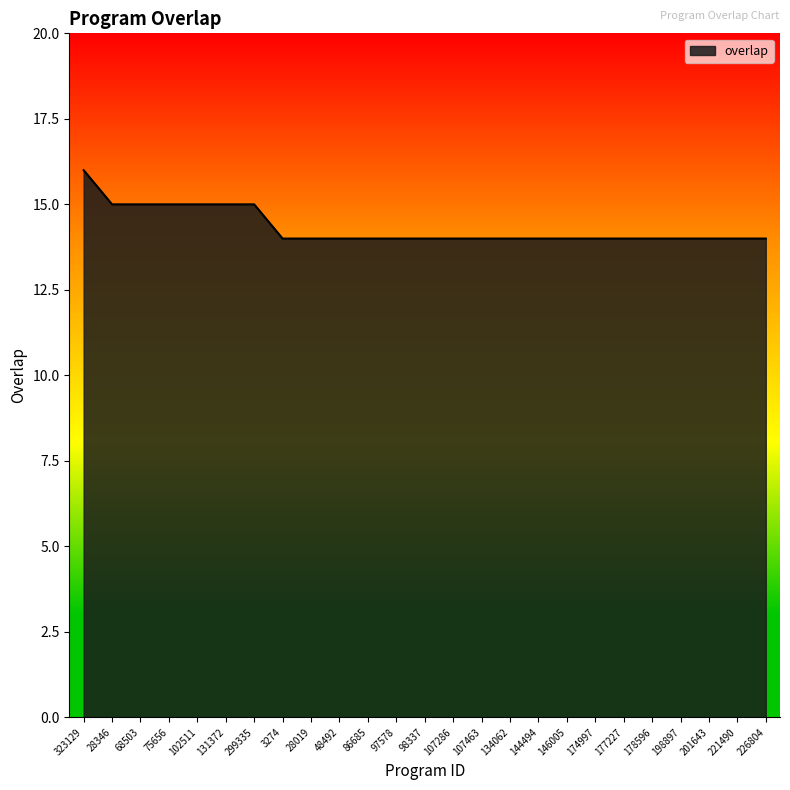

The chart shows a value of 14 at 98337. True or false?

True